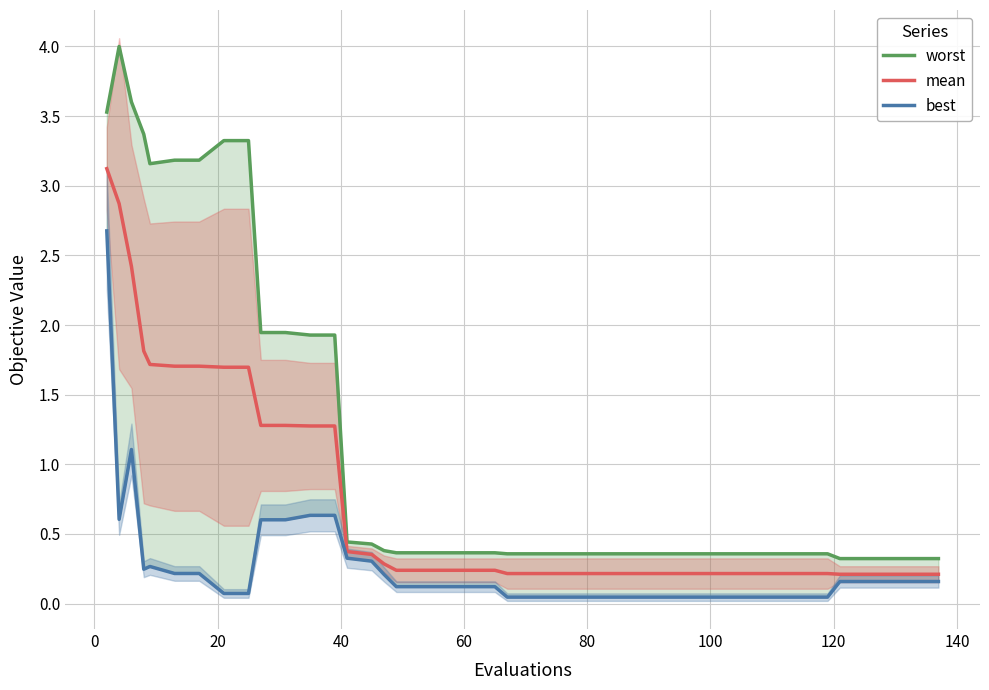

Rank the series by their average value, from highest to lowest.

worst, mean, best